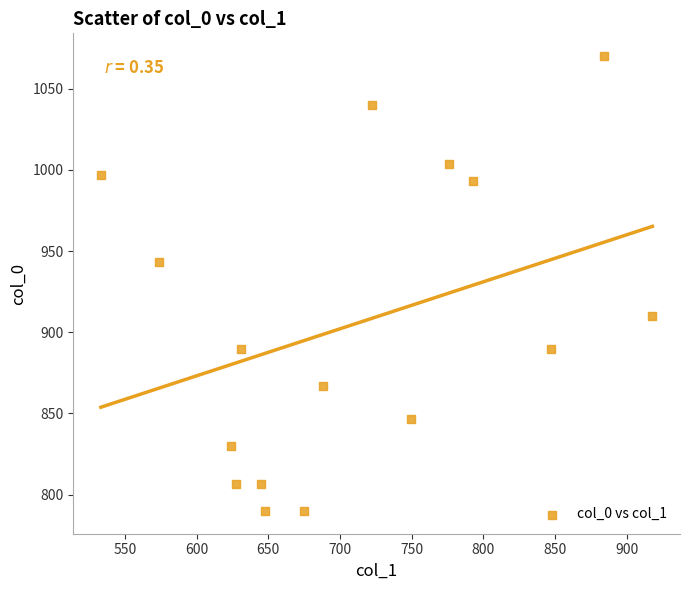

What Y value in the scatter plot is closest to 930?

943.3